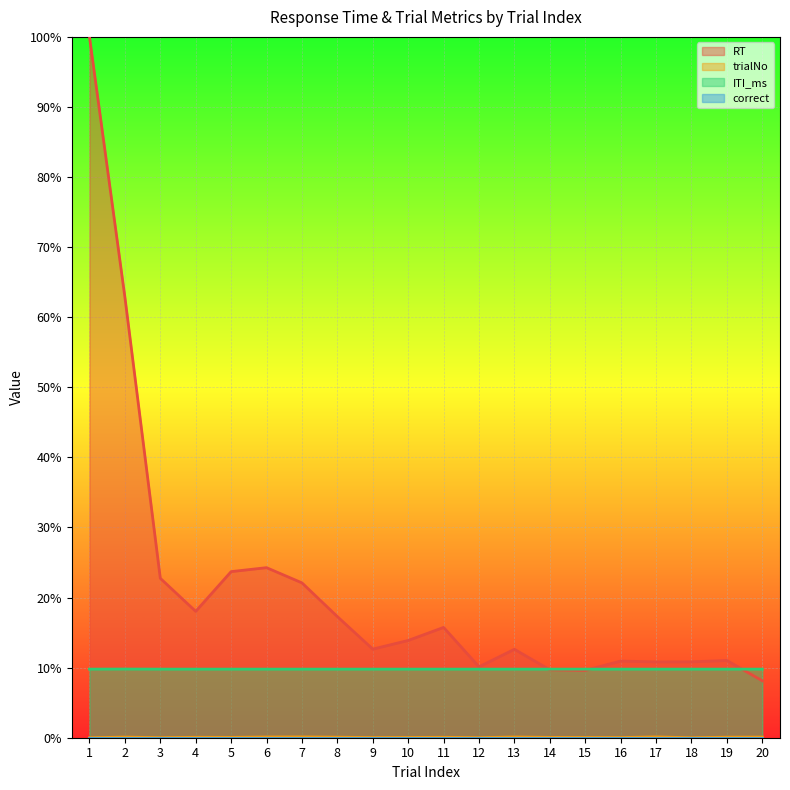

Reading left to right, list all the values displayed in this chart.

RT: 1.0	0.6	0.2	0.2	0.2	0.2	0.2	0.2	0.1	0.1	0.2	0.1	0.1	0.1	0.1	0.1	0.1	0.1	0.1	0.1
trialNo: 0.0	0.0	0.0	0.0	0.0	0.0	0.0	0.0	0.0	0.0	0.0	0.0	0.0	0.0	0.0	0.0	0.0	0.0	0.0	0.0
ITI_ms: 0.1	0.1	0.1	0.1	0.1	0.1	0.1	0.1	0.1	0.1	0.1	0.1	0.1	0.1	0.1	0.1	0.1	0.1	0.1	0.1